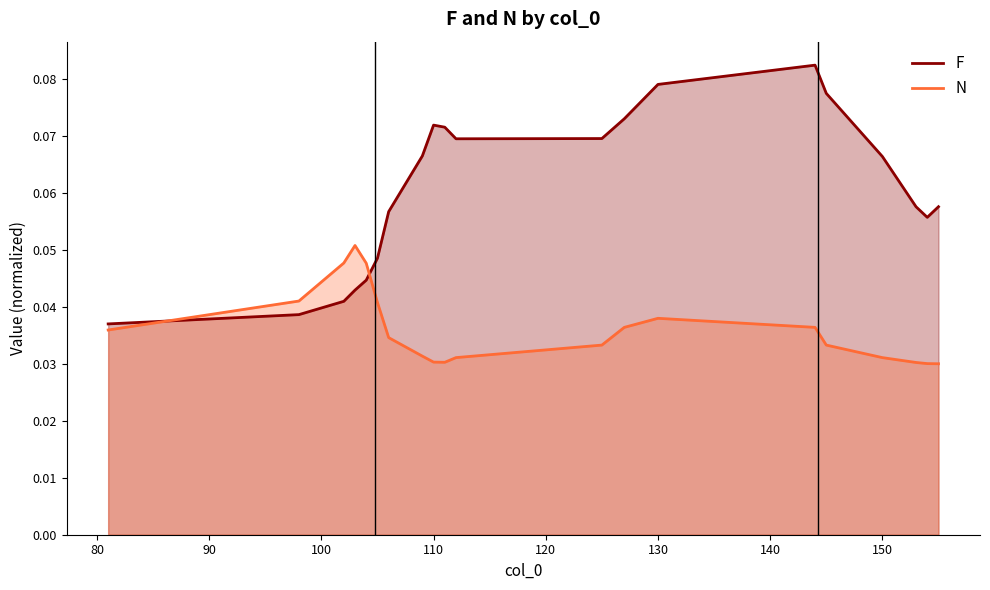

At 130, list the series in order from smallest to largest.

N, F